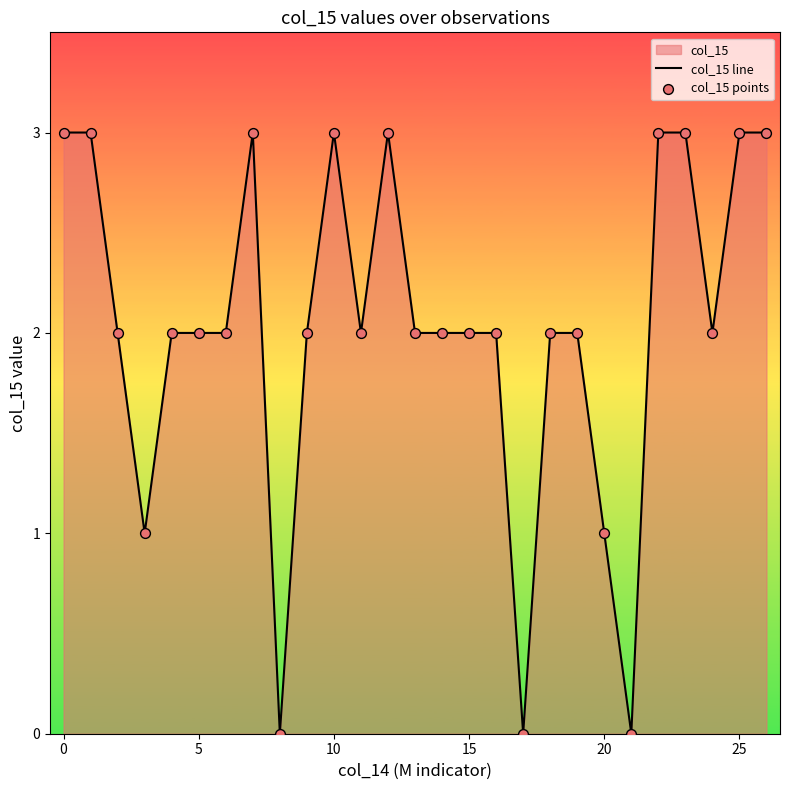

Which series reaches the minimum Y coordinate?

col_15 line